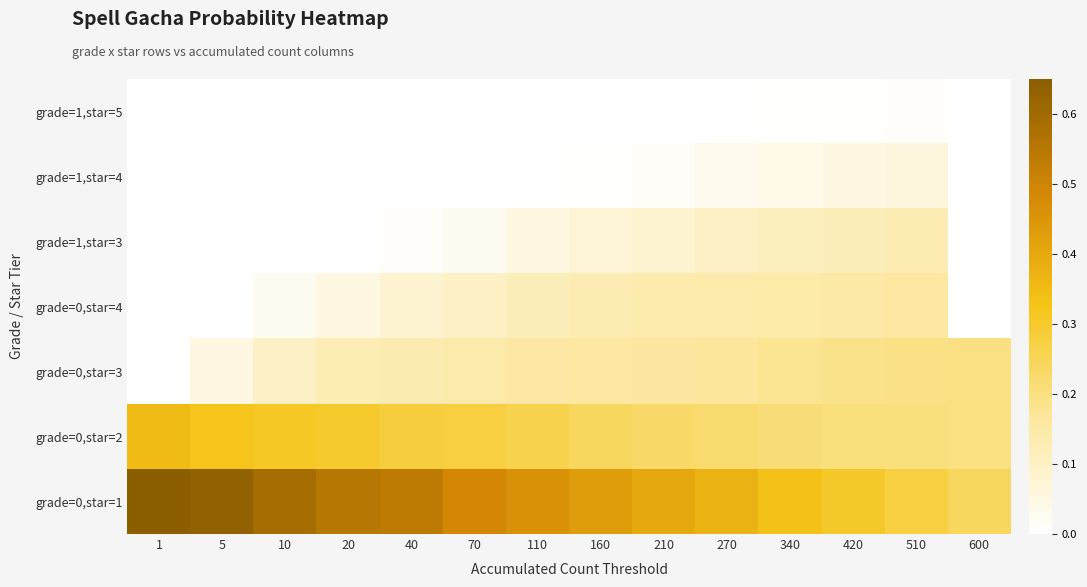

What is the maximum value shown in the chart?

0.7